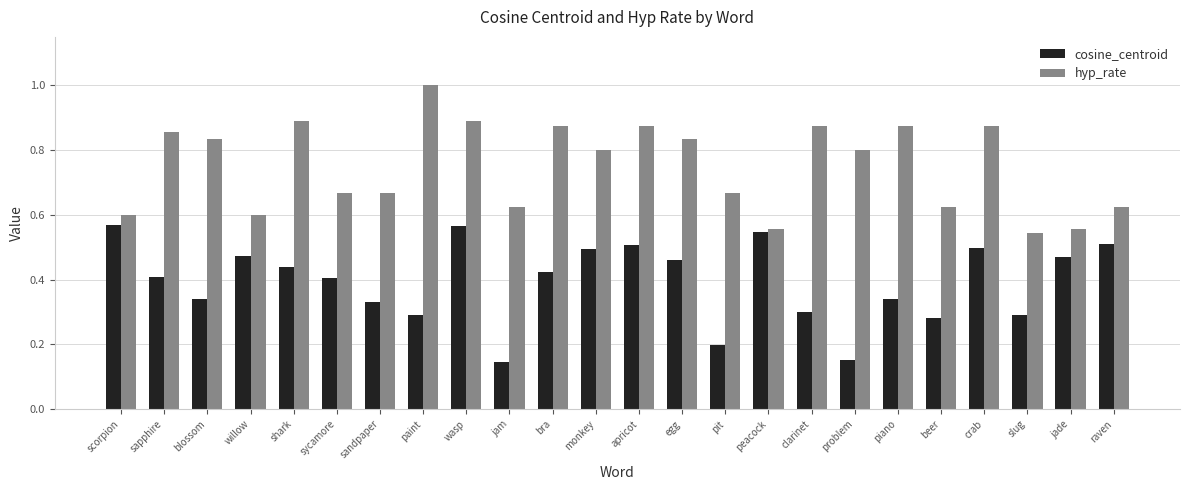

The value of hyp_rate at problem is 0.8. True or false?

True